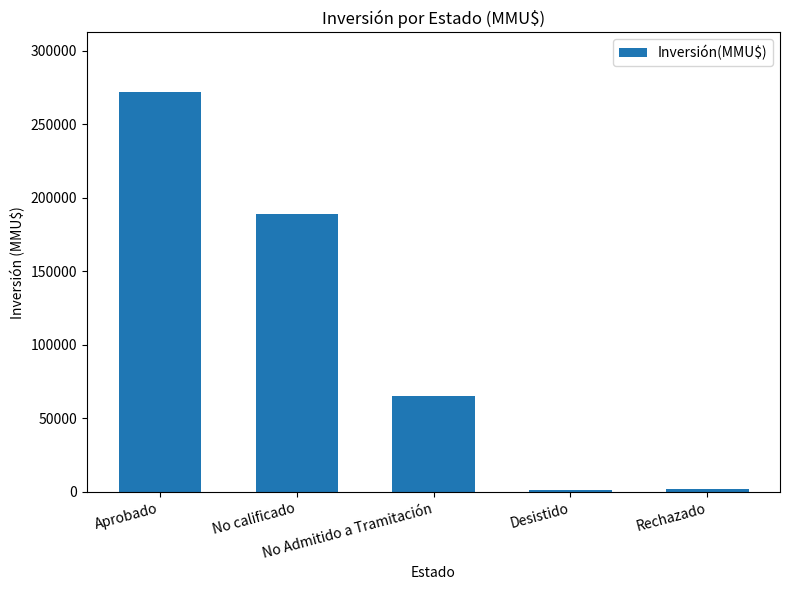

What is the sum of all values?

529231